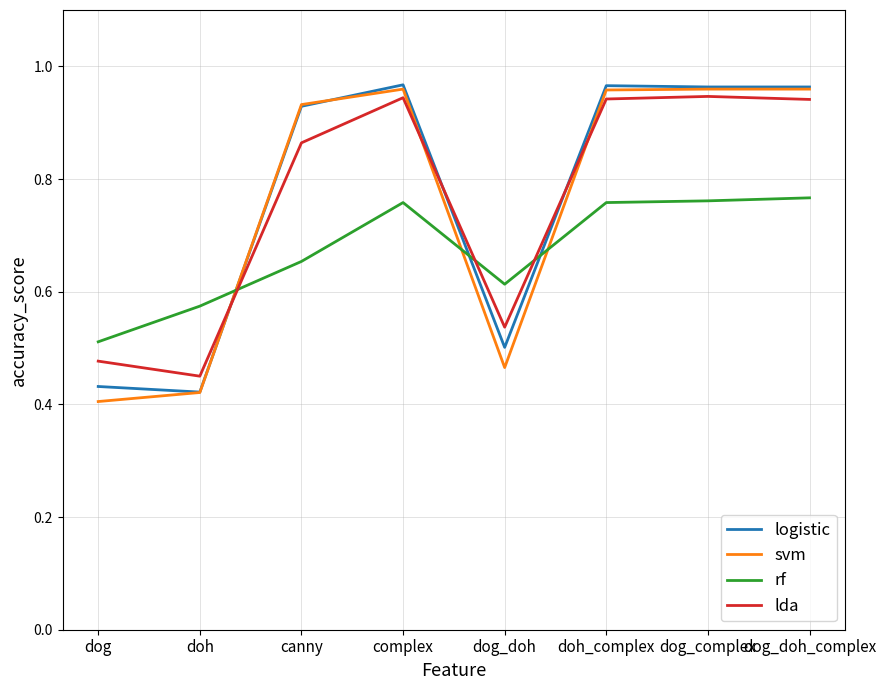

True or false: svm has more than 0 points higher than both neighbors.

True